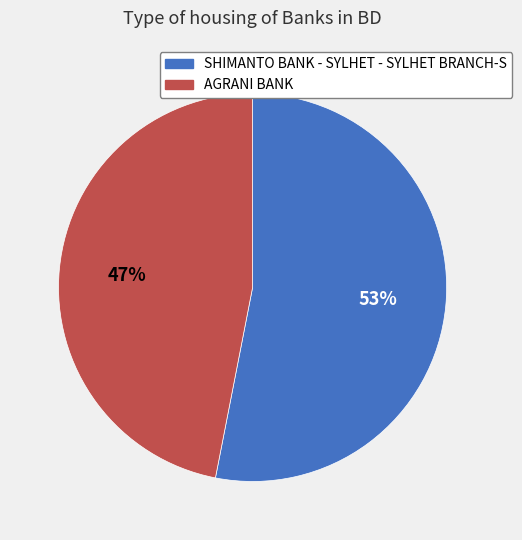

Is SHIMANTO BANK - SYLHET - SYLHET BRANCH-S the majority of the pie?

Yes